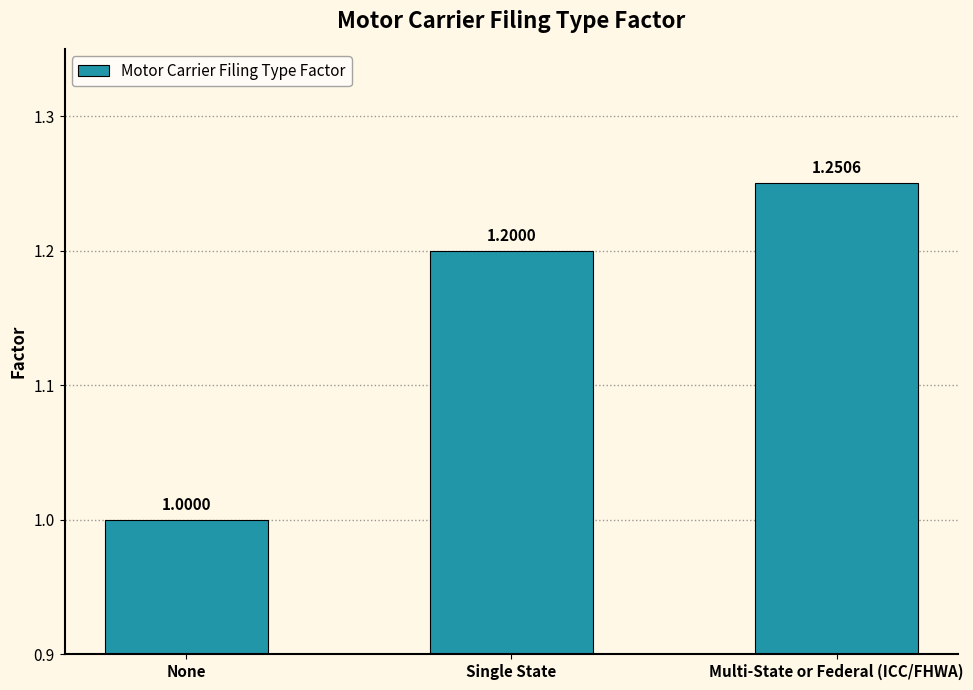

Which category has the lowest value across all series?

None